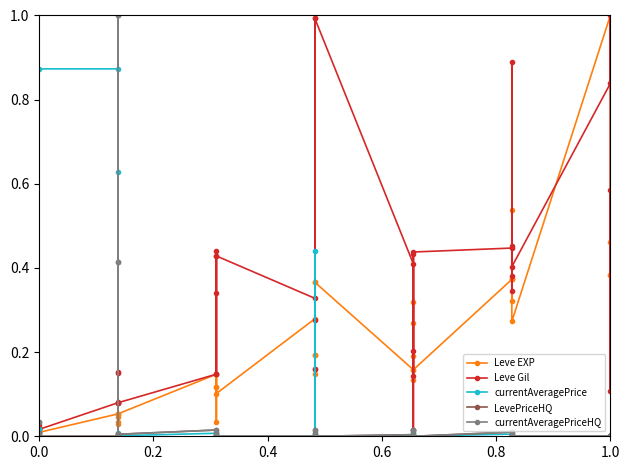

True or false: currentAveragePriceHQ and LevePriceHQ cross at least once.

False